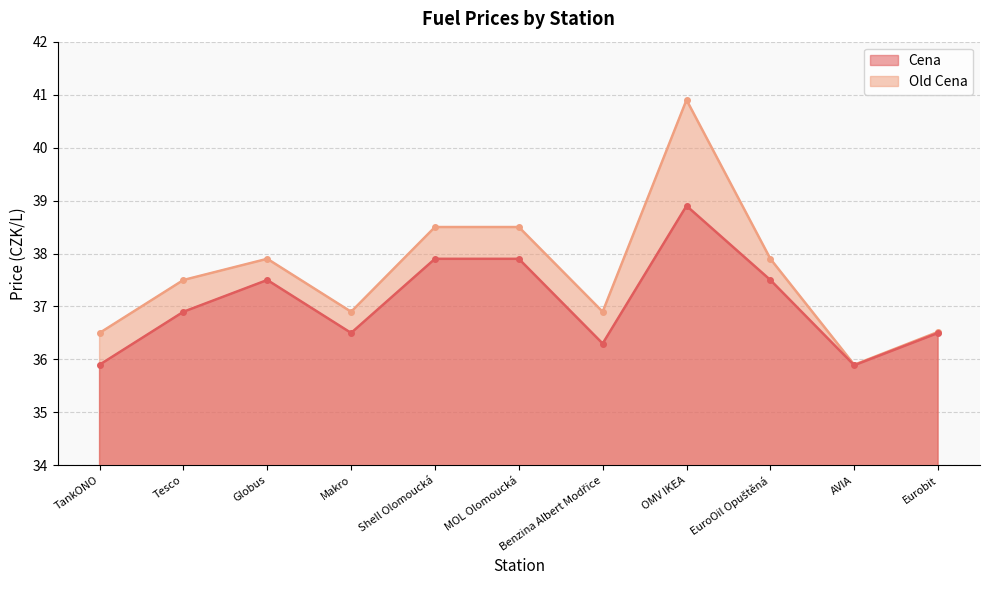

Count the number of categories in the chart.

11